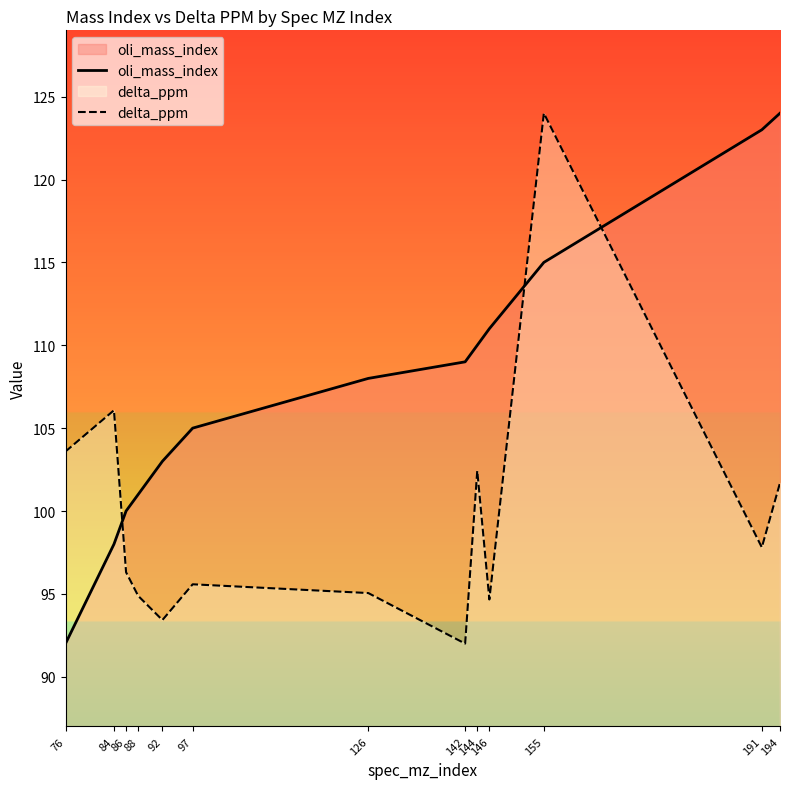

Reading left to right, what are all the values shown in this chart?

oli_mass_index: 76=92.0	84=98.0	86=100.0	88=101.0	92=103.0	97=105.0	126=108.0	142=109.0	144=110.0	146=111.0	155=115.0	191=123.0	194=124.0
delta_ppm: 76=103.6	84=106.1	86=96.3	88=94.9	92=93.4	97=95.6	126=95.0	142=92.0	144=102.4	146=94.7	155=124.0	191=97.8	194=101.7